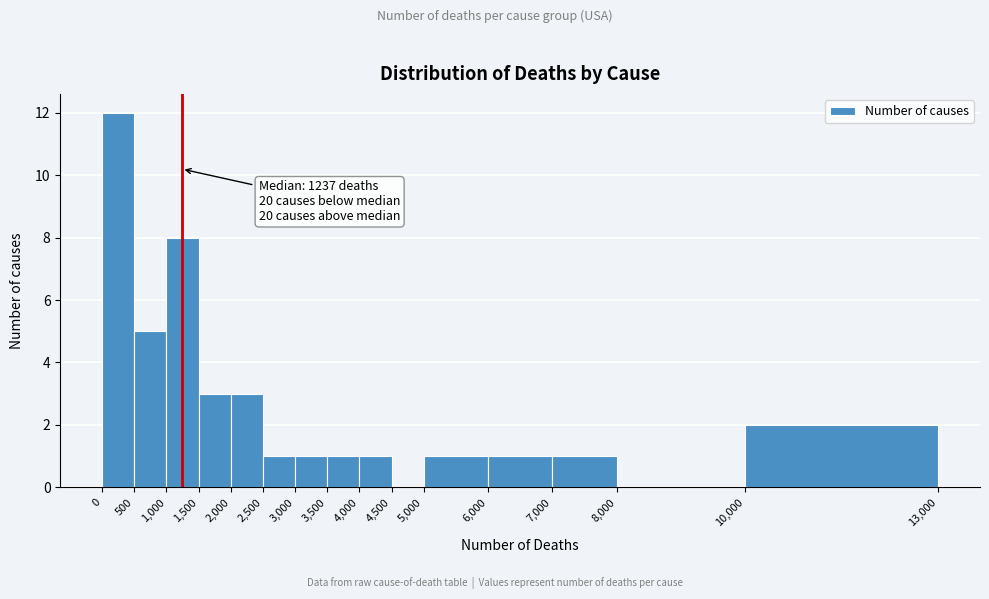

Over which range of the x-axis is the bar tallest?

0 to 500